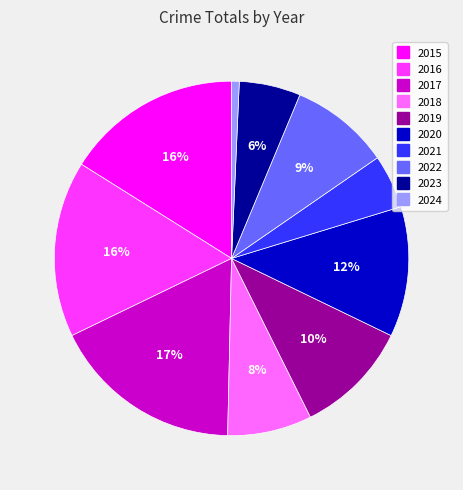

How many slices are in this pie chart?

10